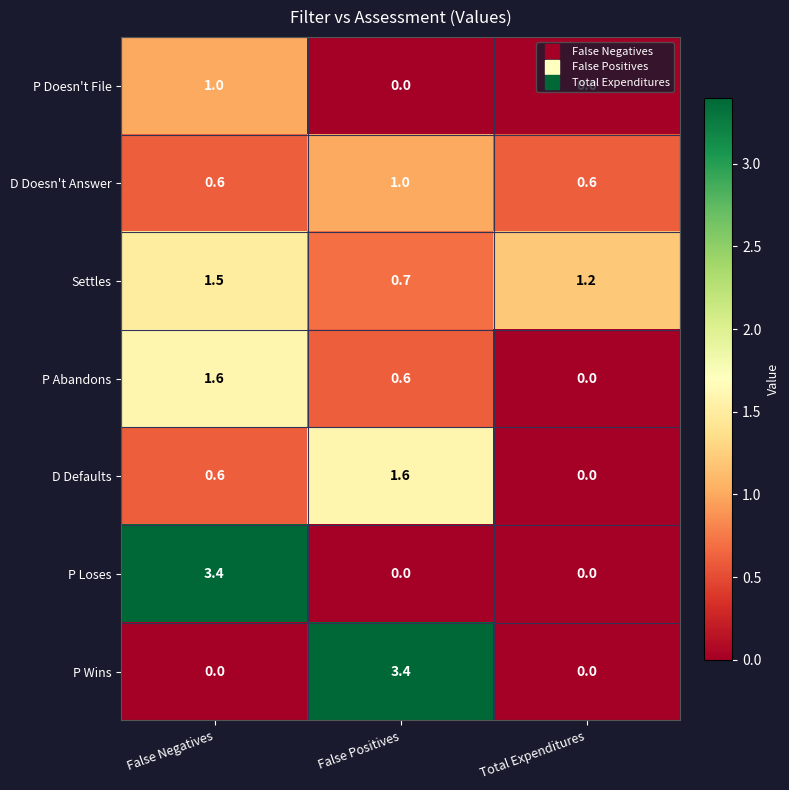

How many series are shown in this chart?

7